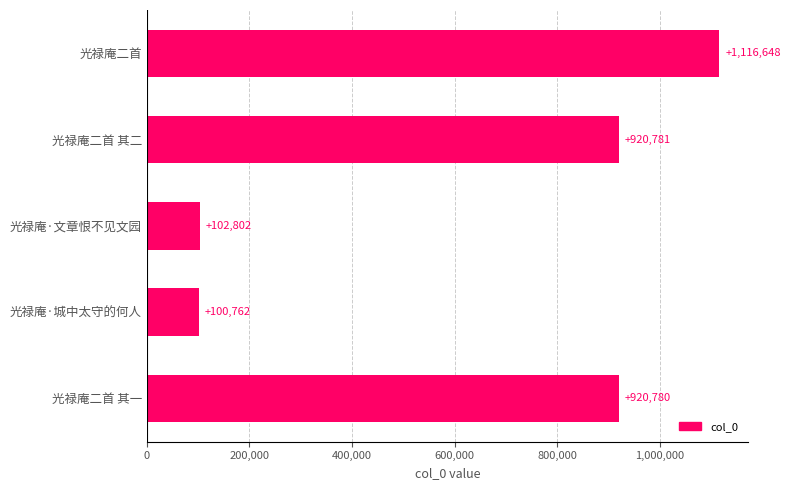

How many values are below 920780?

2